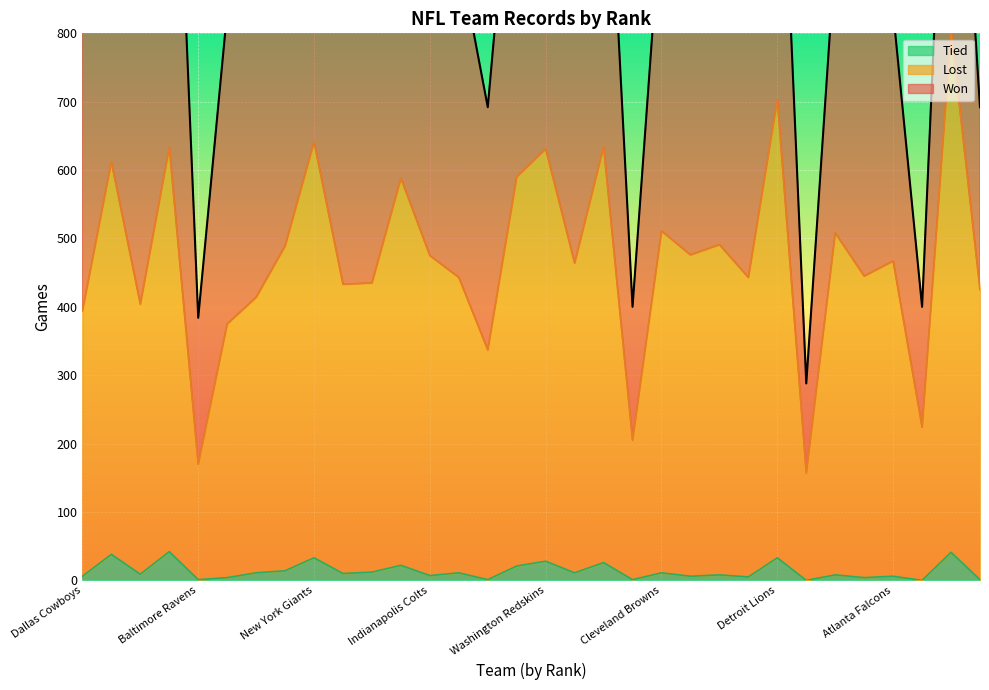

How many positive values does the Tied series have?

30